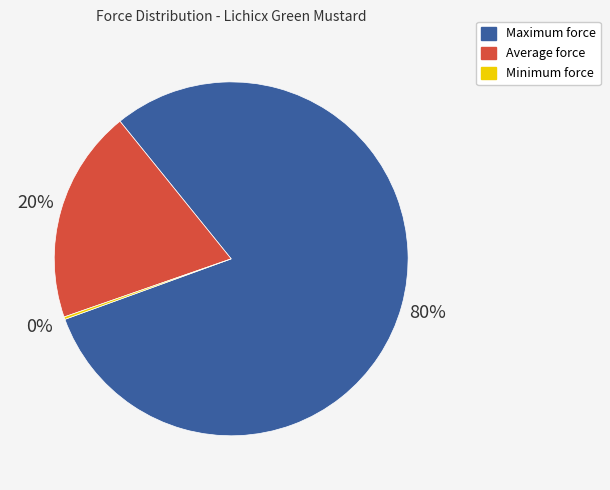

Which slice is the largest?

Maximum